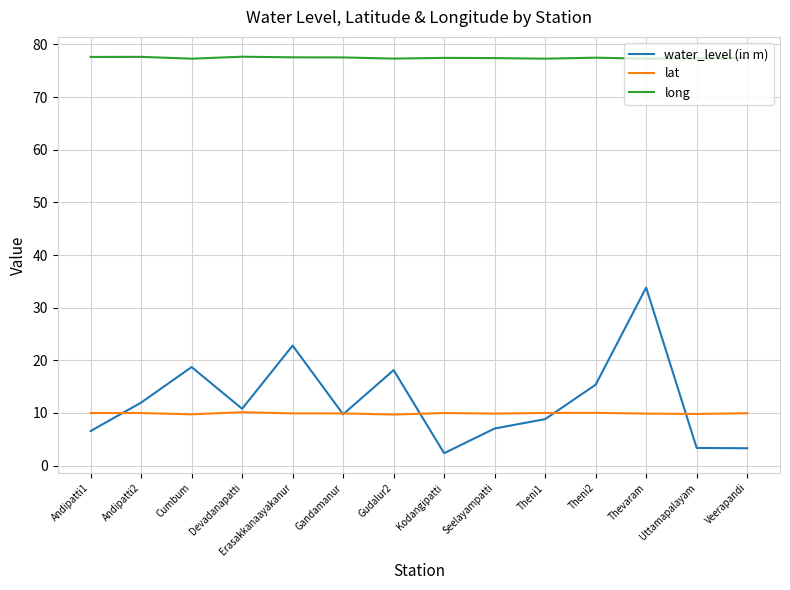

Is this an area chart (filled region under the line)?

No